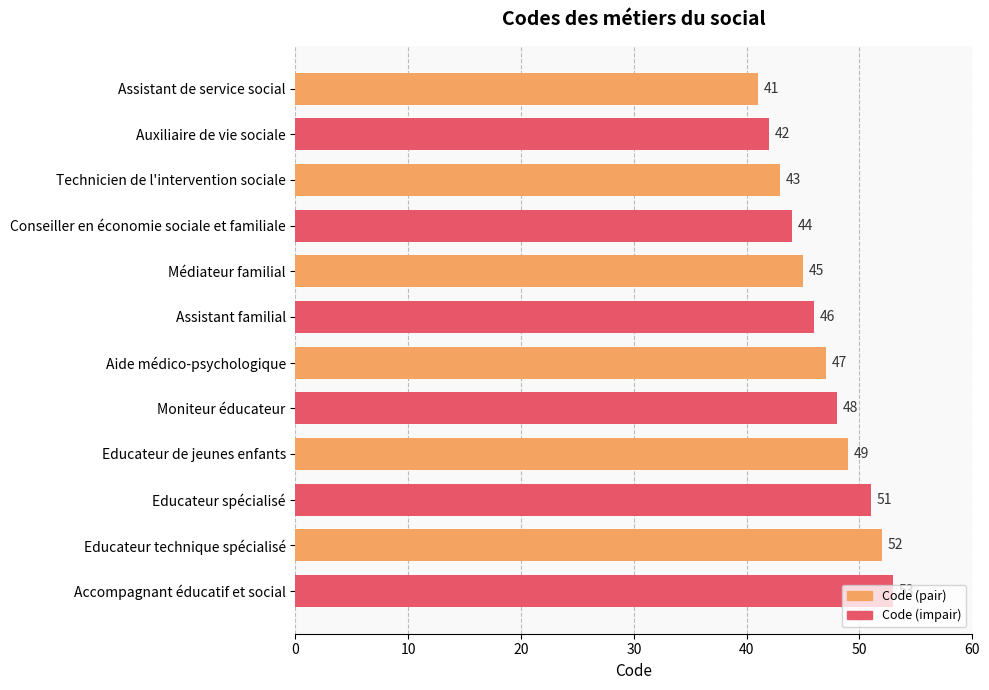

What is the change in value from Auxiliaire de vie sociale to Aide médico-psychologique?

+5